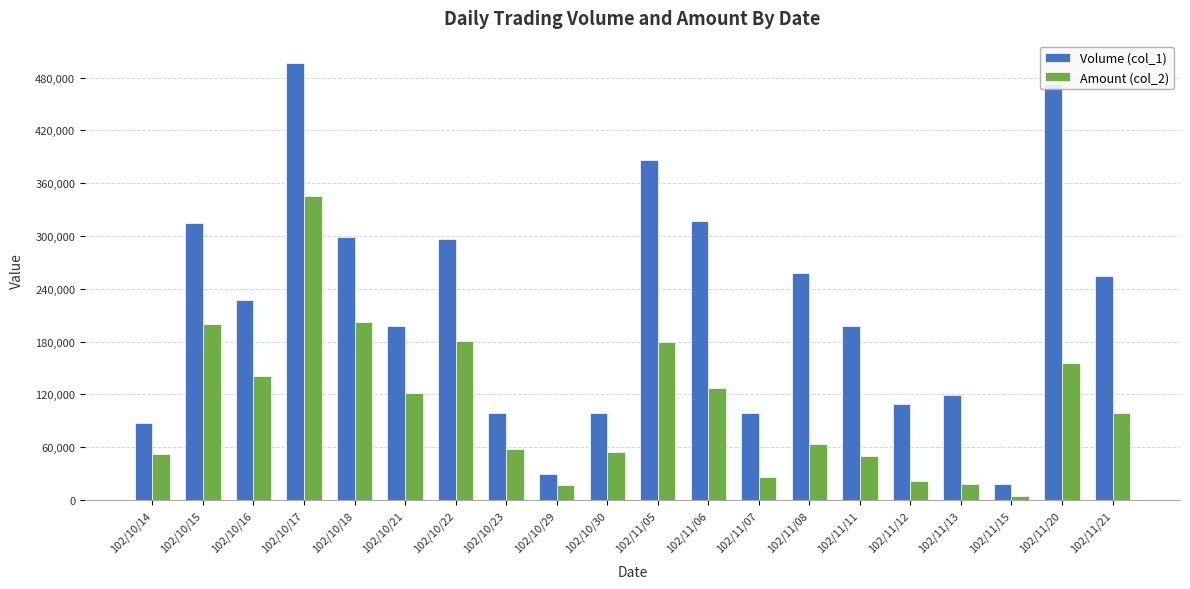

Rank the series by their average value, from lowest to highest.

Amount (col_2), Volume (col_1)